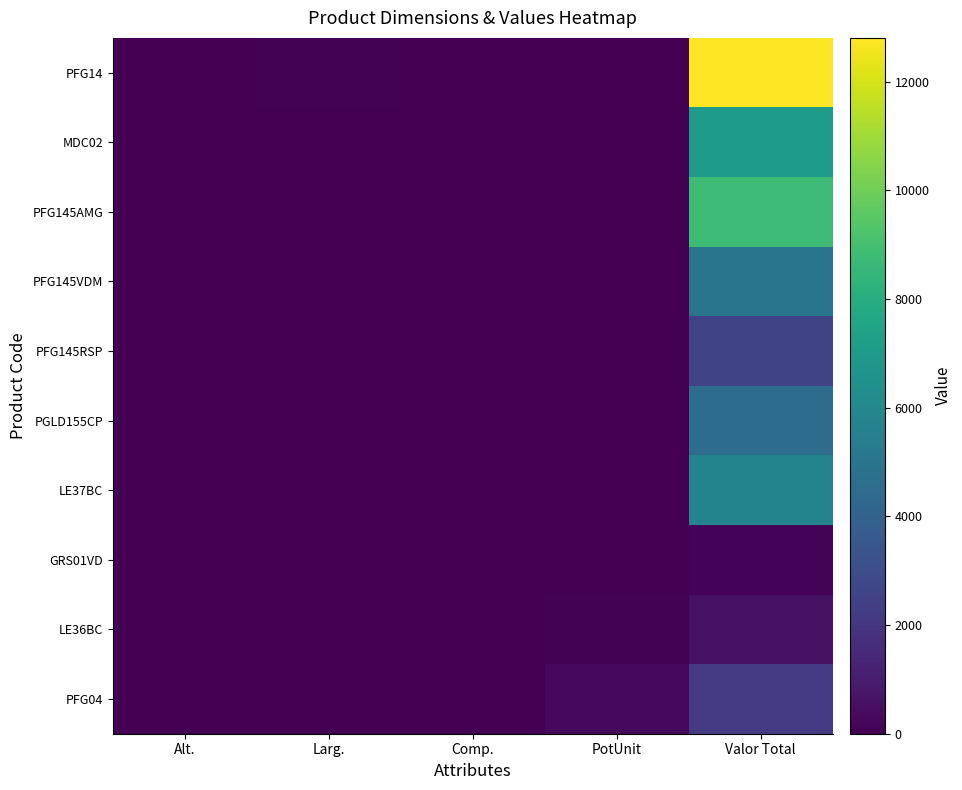

List the series in order of their peak value, highest first.

PFG14, PFG145AMG, MDC02, LE37BC, PFG145VDM, PGLD155CP, PFG145RSP, PFG04, LE36BC, GRS01VD